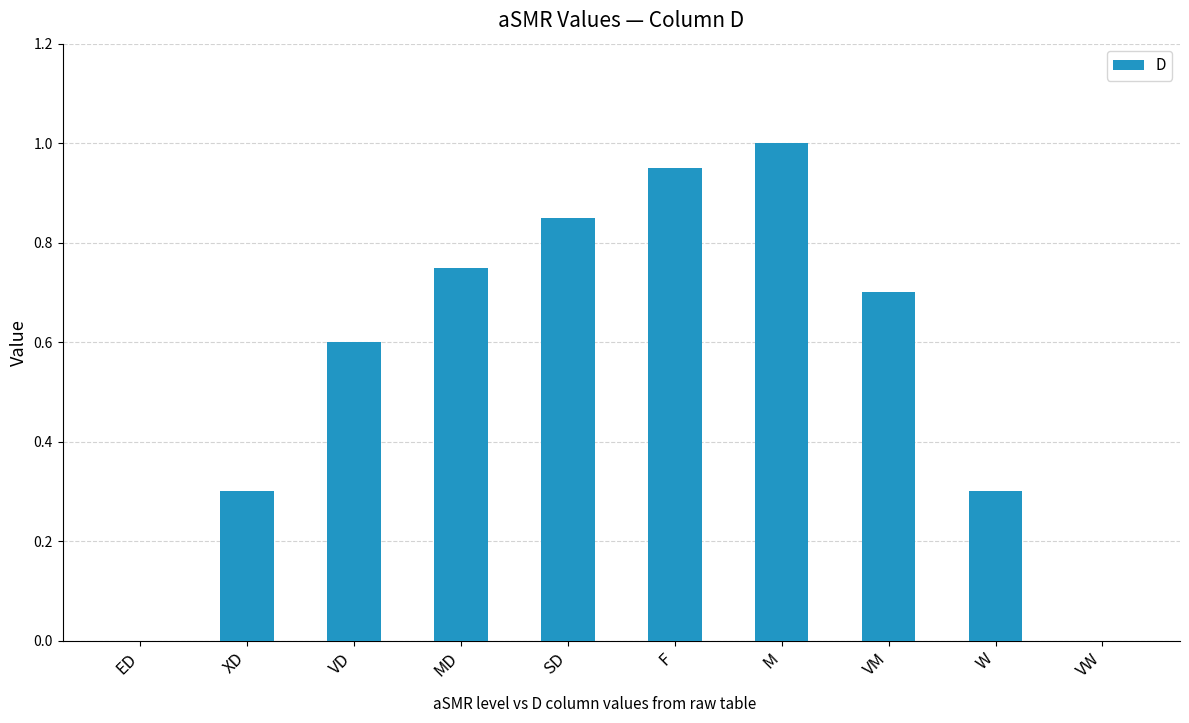

True or false: the data shows 0.3 at W.

True